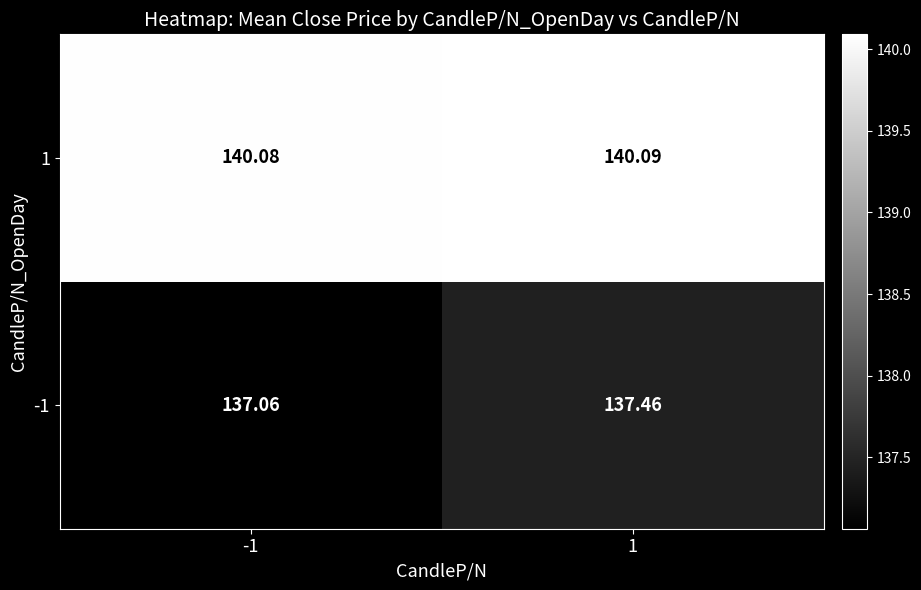

Which series has the largest total across all categories?

1